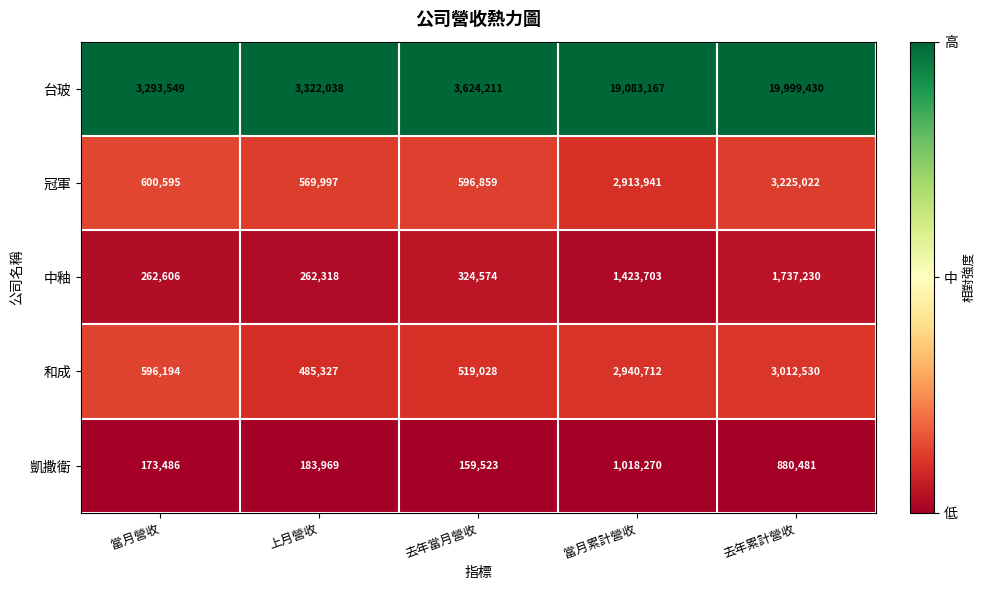

Reading left to right, transcribe all the data shown in this chart.

台玻: 當月營收=3293549	上月營收=3322038	去年當月營收=3624211	當月累計營收=19083167	去年累計營收=19999430
冠軍: 當月營收=600595	上月營收=569997	去年當月營收=596859	當月累計營收=2913941	去年累計營收=3225022
中釉: 當月營收=262606	上月營收=262318	去年當月營收=324574	當月累計營收=1423703	去年累計營收=1737230
和成: 當月營收=596194	上月營收=485327	去年當月營收=519028	當月累計營收=2940712	去年累計營收=3012530
凱撒衛: 當月營收=173486	上月營收=183969	去年當月營收=159523	當月累計營收=1018270	去年累計營收=880481